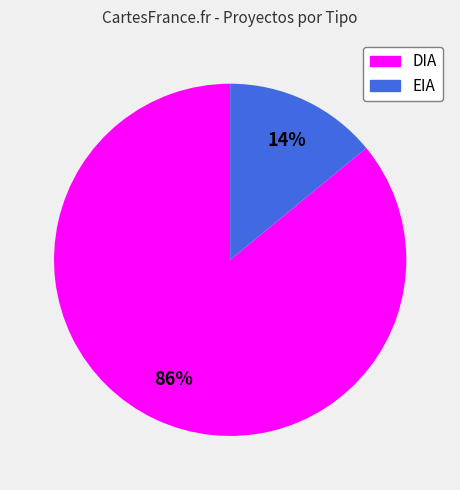

What is the majority slice?

DIA